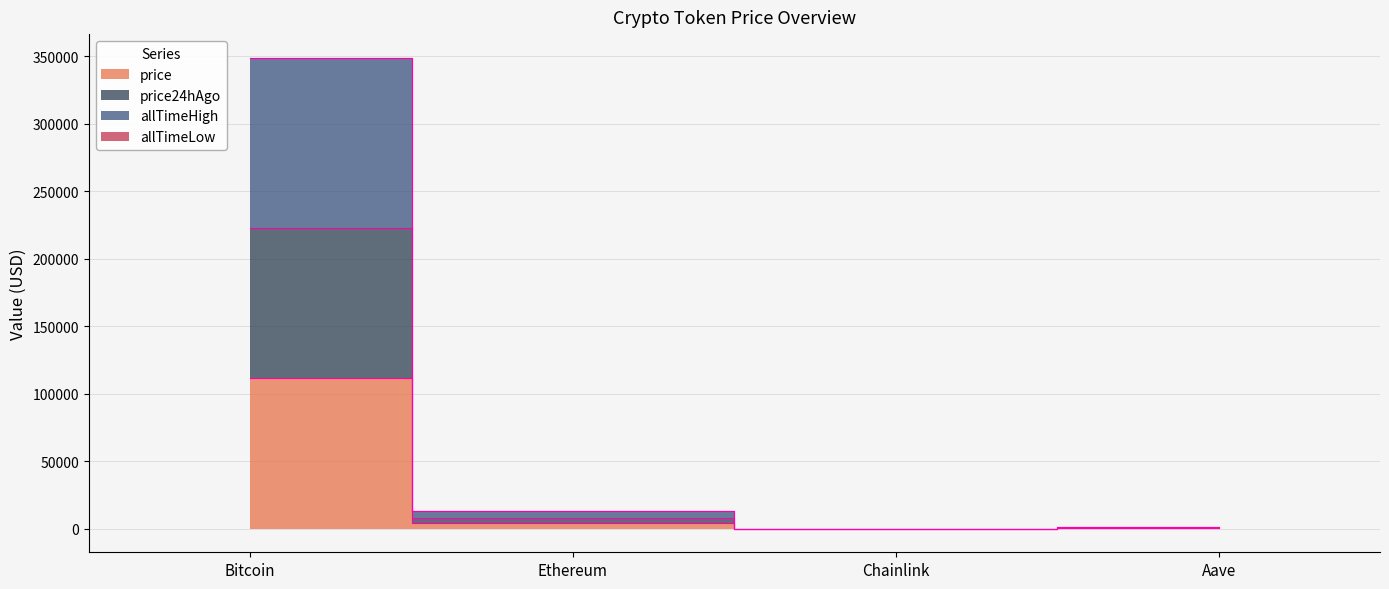

Which has a higher value, Aave or Chainlink?

Aave